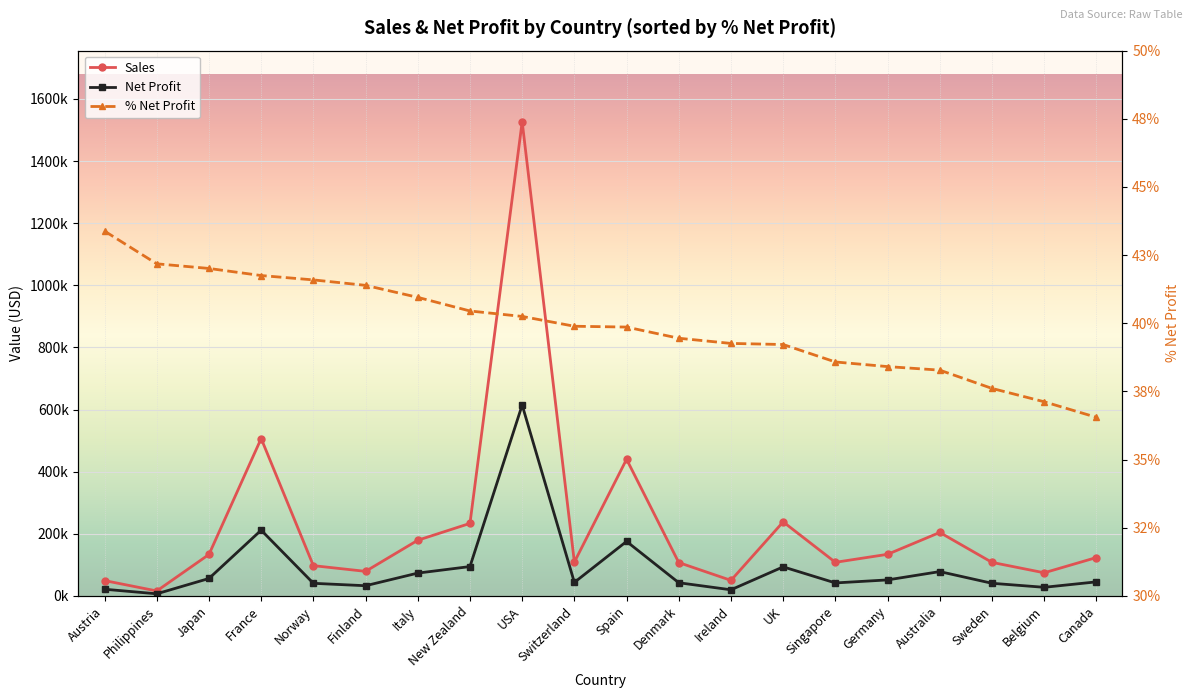

Reading right to left, transcribe all the data shown in this chart.

Sales: Canada=123404.0	Belgium=74335.4	Sweden=107829.8	Australia=204213.2	Germany=133831.7	Singapore=108032.4	UK=238193.9	Ireland=49898.3	Denmark=107232.6	Spain=439881.8	Switzerland=108777.9	USA=1526499.6	New Zealand=233362.3	Italy=179108.4	Finland=78948.2	Norway=97312.6	France=506660.0	Japan=133326.8	Philippines=15822.8	Austria=49233.7
Net Profit: Canada=45103.0	Belgium=27591.9	Sweden=40557.7	Australia=78176.7	Germany=51408.3	Singapore=41674.0	UK=93425.0	Ireland=19588.3	Denmark=42304.9	Spain=175328.6	Switzerland=43393.8	USA=614370.1	New Zealand=94390.1	Italy=73353.5	Finland=32674.5	Norway=40476.1	France=211528.1	Japan=56004.6	Philippines=6673.5	Austria=21358.4
% Net Profit: Canada=0.4	Belgium=0.4	Sweden=0.4	Australia=0.4	Germany=0.4	Singapore=0.4	UK=0.4	Ireland=0.4	Denmark=0.4	Spain=0.4	Switzerland=0.4	USA=0.4	New Zealand=0.4	Italy=0.4	Finland=0.4	Norway=0.4	France=0.4	Japan=0.4	Philippines=0.4	Austria=0.4